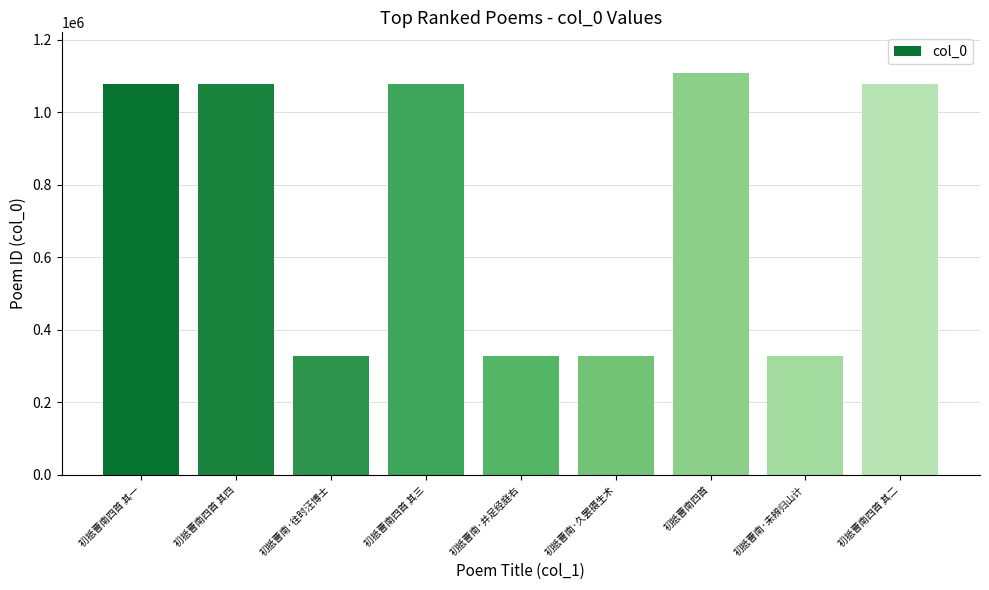

What is the approximate value at 初抵曹南·未辨归山计, to the nearest 100?

329100